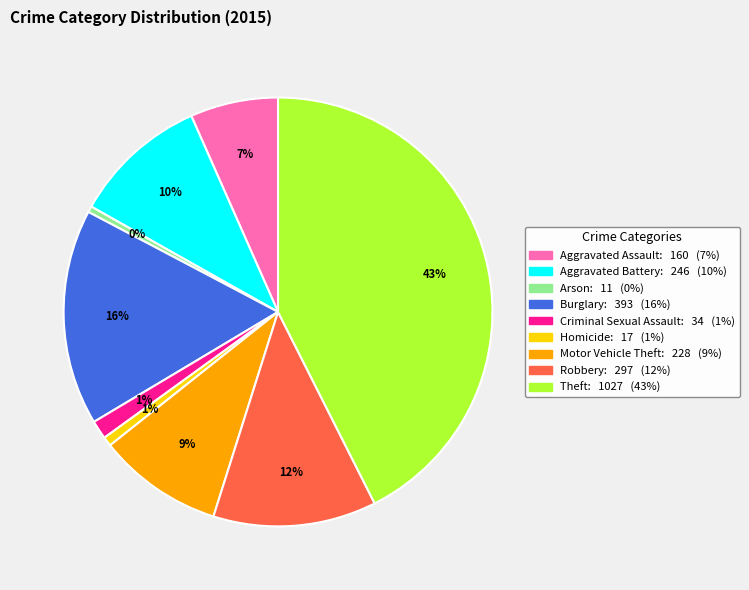

To the nearest percent, what is the difference between the Theft and Homicide slice percentages?

42%